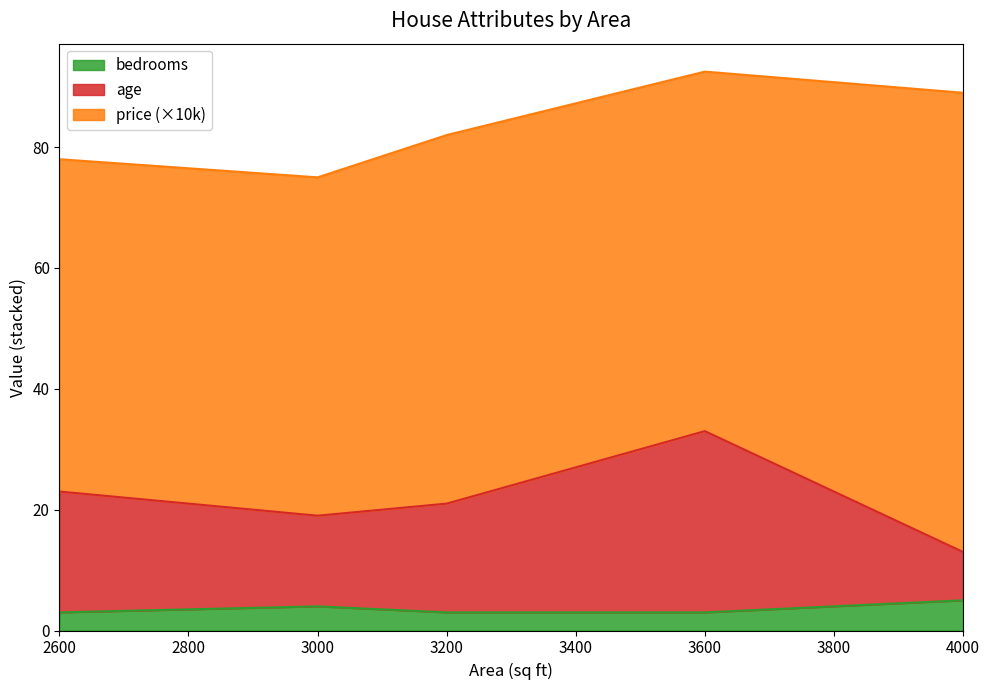

What is the total value across all series at 2600?

78.0